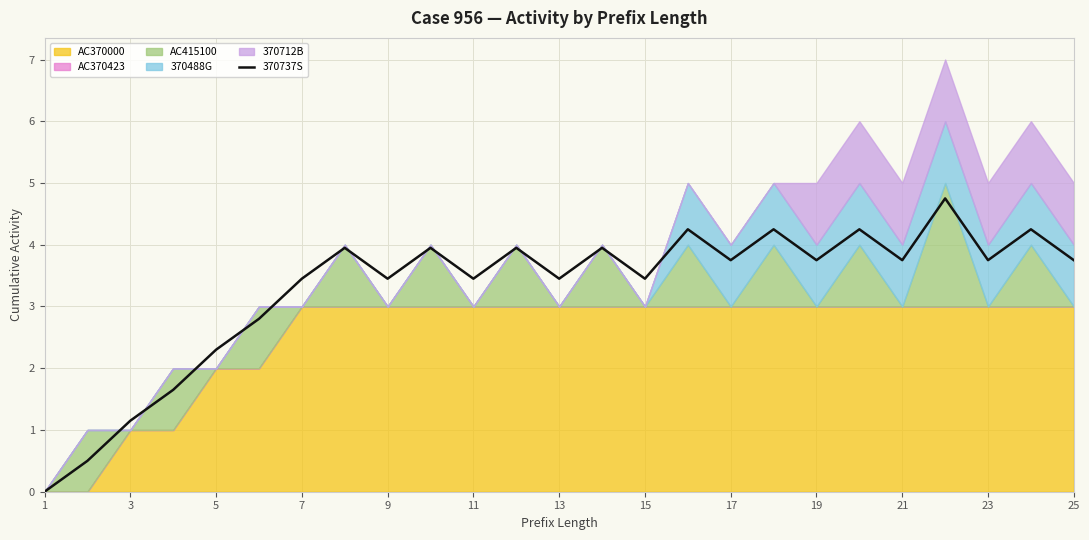

What is the label of the 25th point from the right?

1